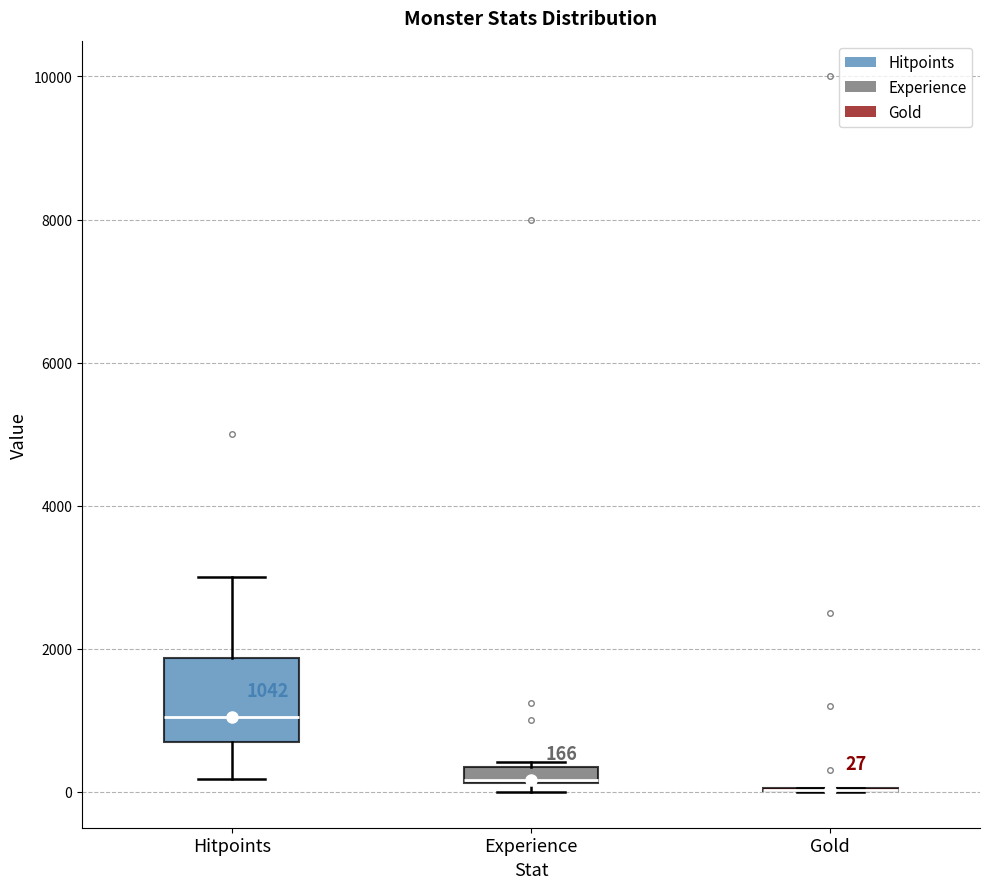

Which box is the tallest, from its lower edge to its upper edge?

Hitpoints